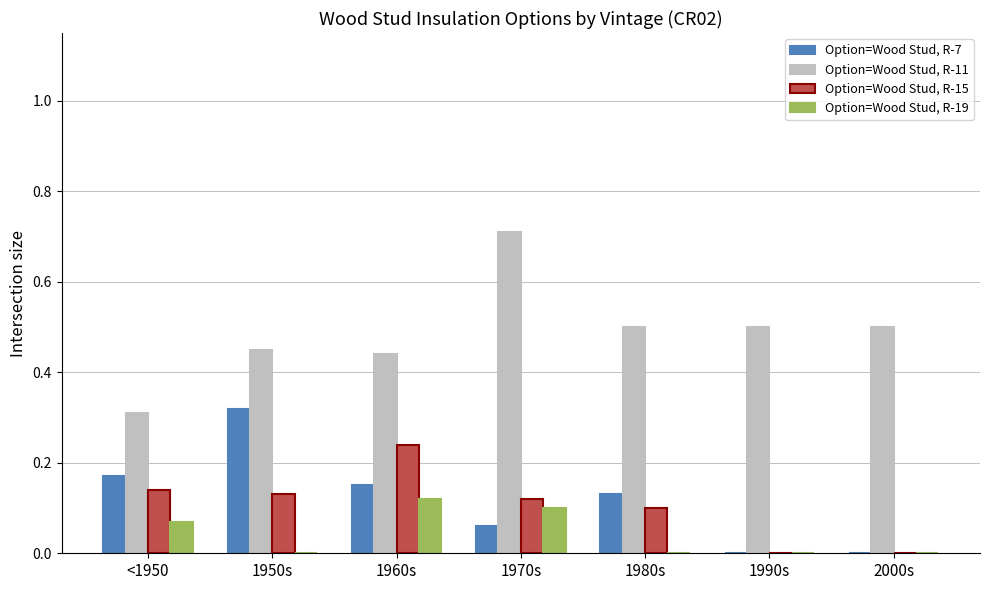

The value of Option=Wood Stud, R-7 at 1990s is -0.1. True or false?

False